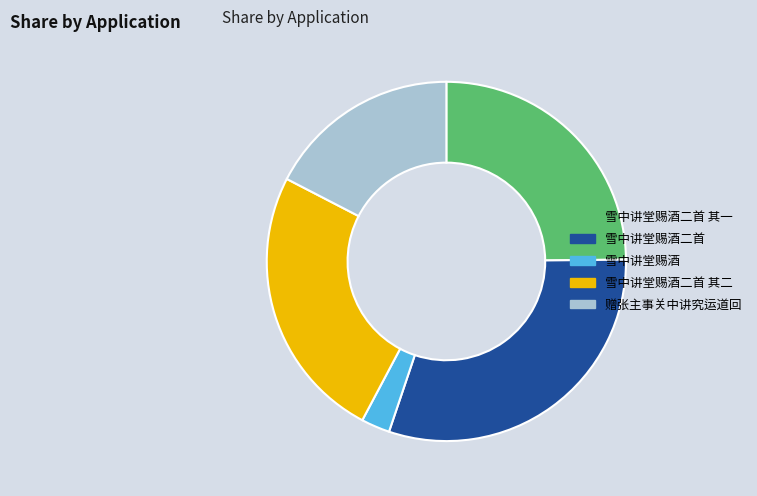

Is there a majority slice in this chart?

No